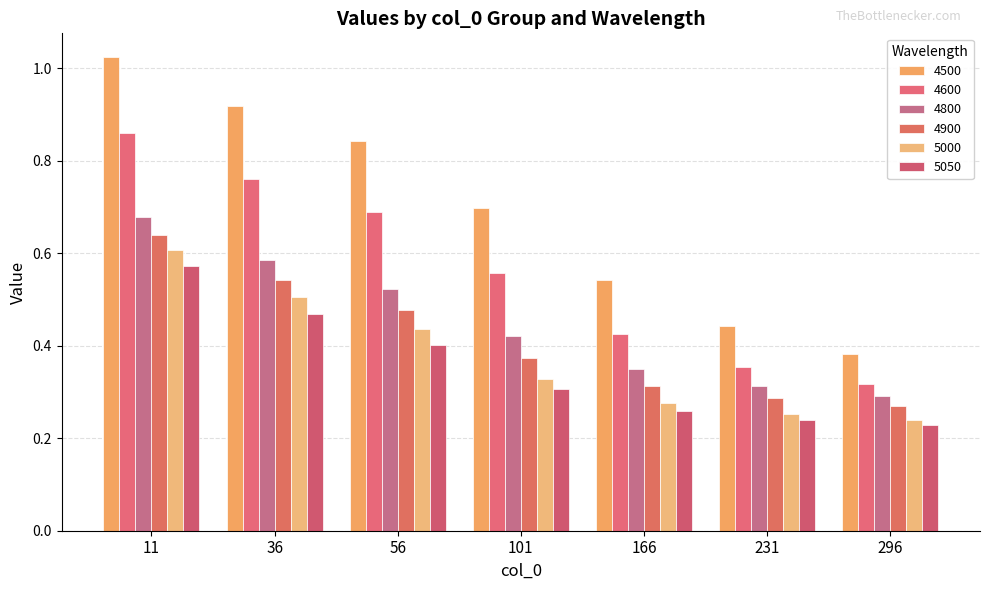

Are the bars grouped side by side (vs. stacked)?

Yes